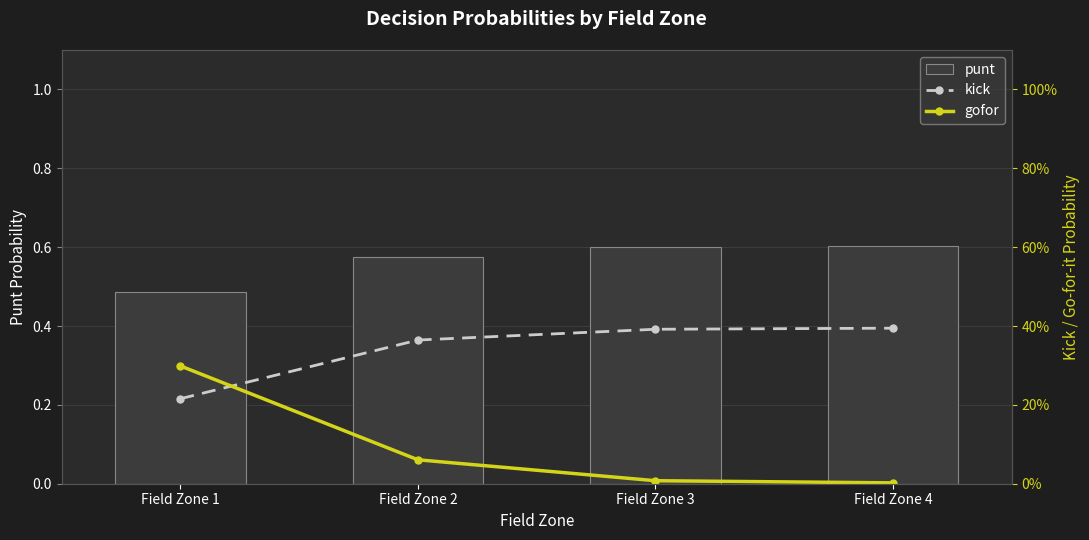

At which label does punt reach its minimum?

Field Zone 1